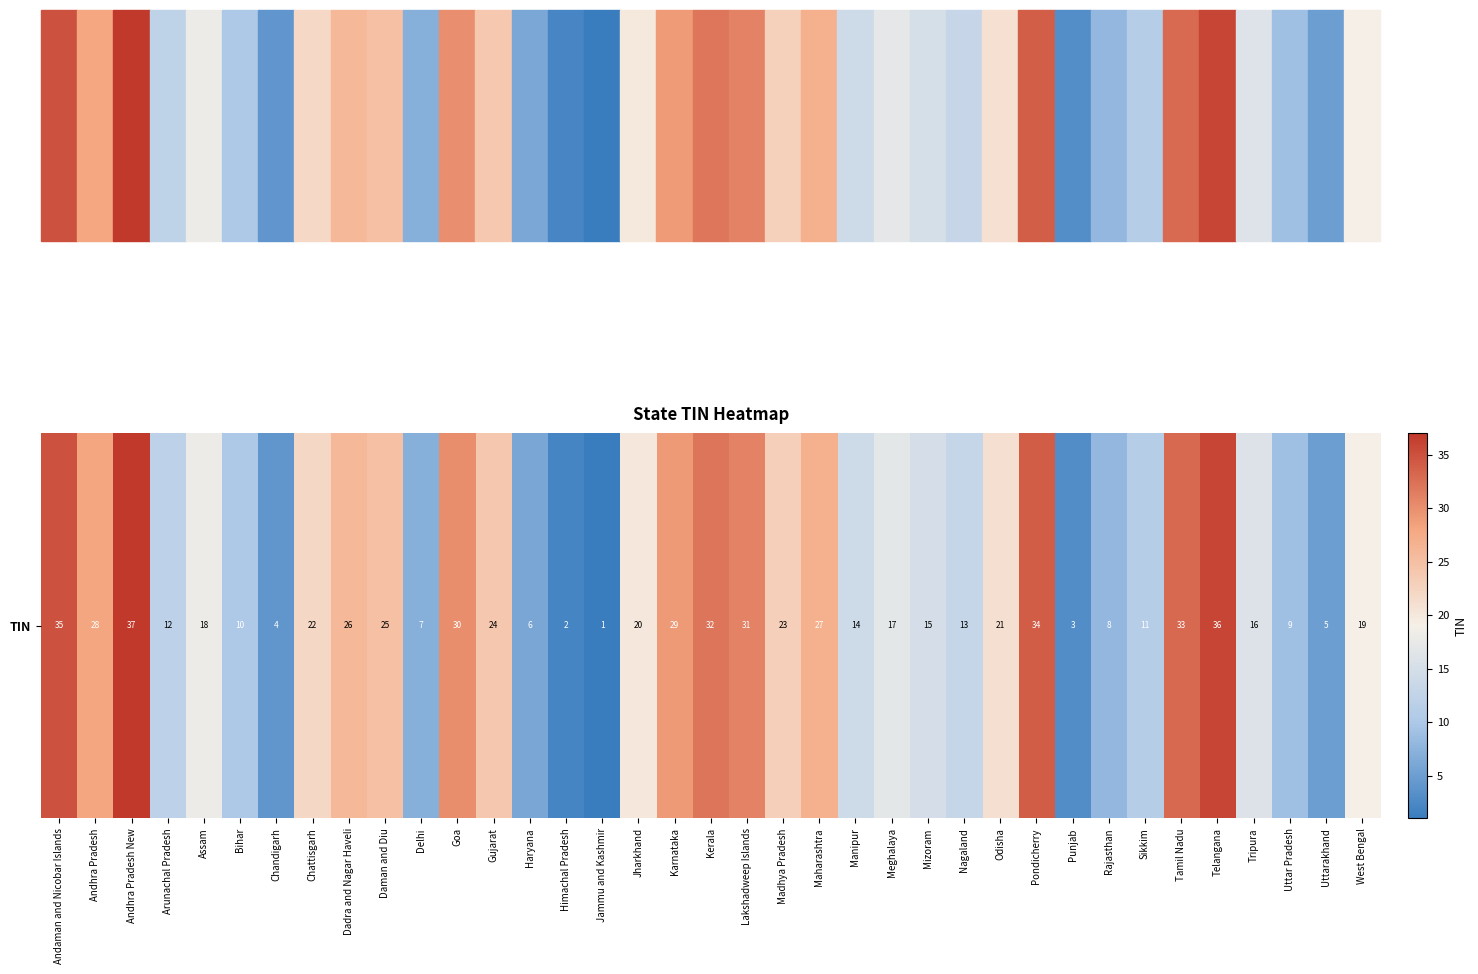

What is the change in value from Assam to Punjab?

-15